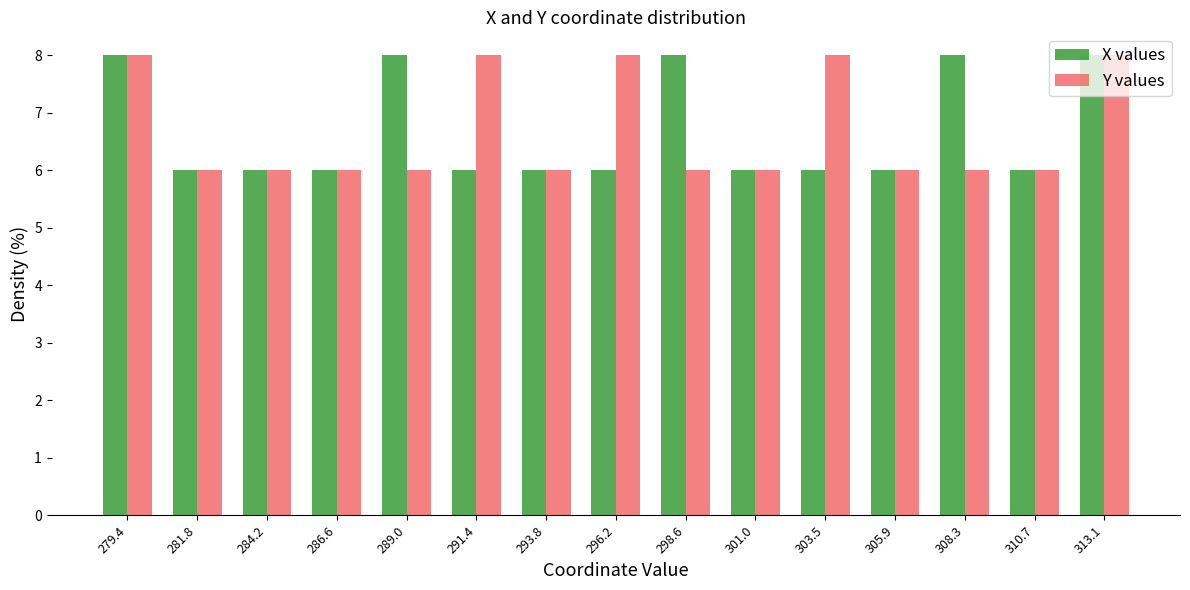

Which series changed the most between 284.2 and 296.2?

Y values